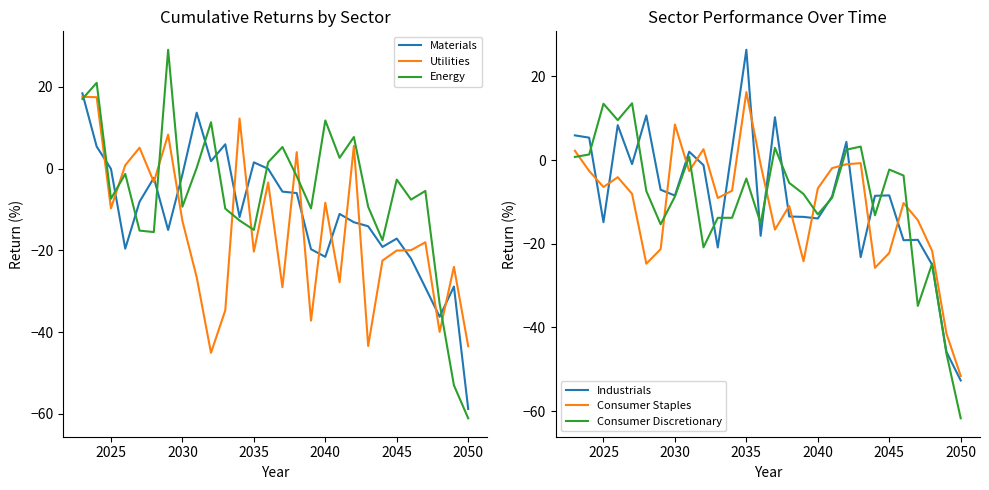

At which label does Energy reach its minimum?

2050